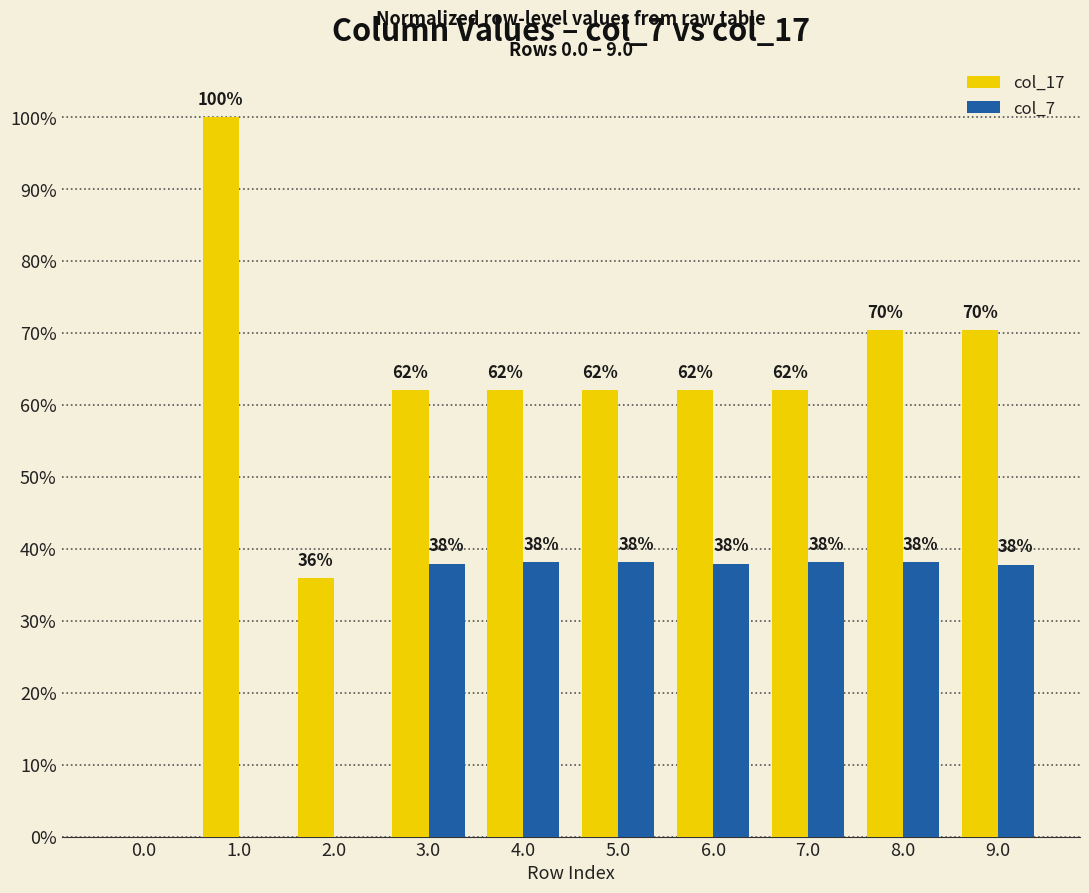

Is it true that col_7 equals 38.0 at 3.0?

True